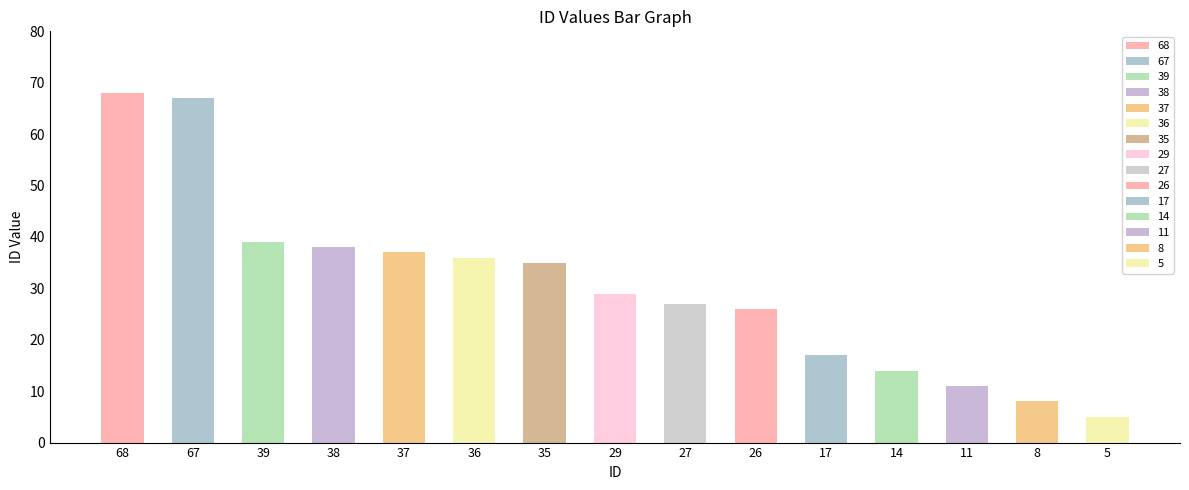

How many values are below 29?

7